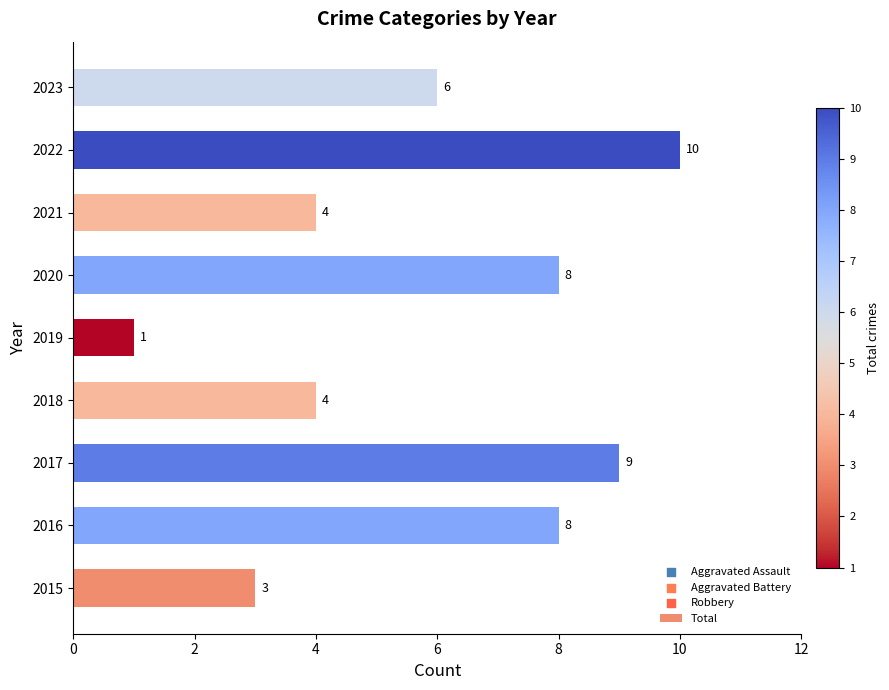

Which has a higher value, 2018 or 2017?

2017